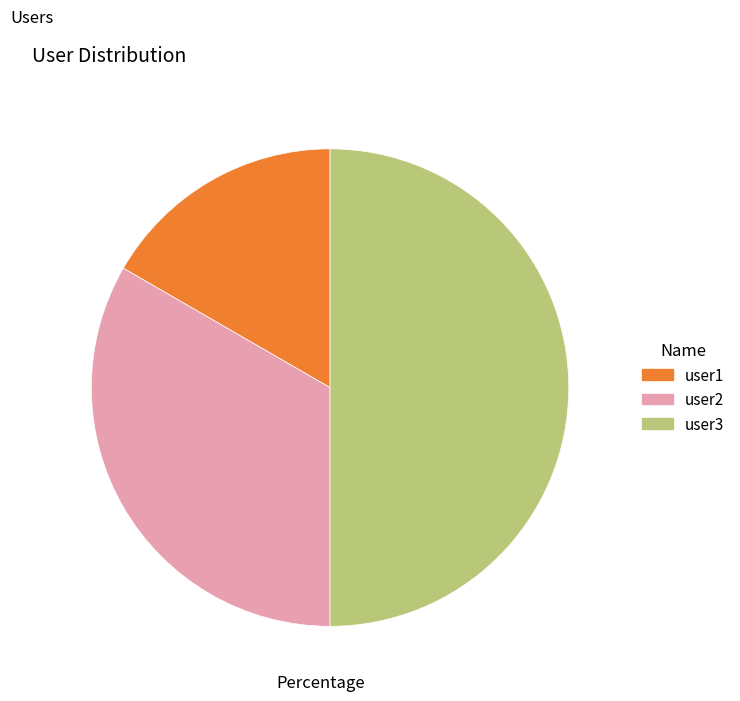

Rank the categories by value from lowest to highest.

user1, user2, user3